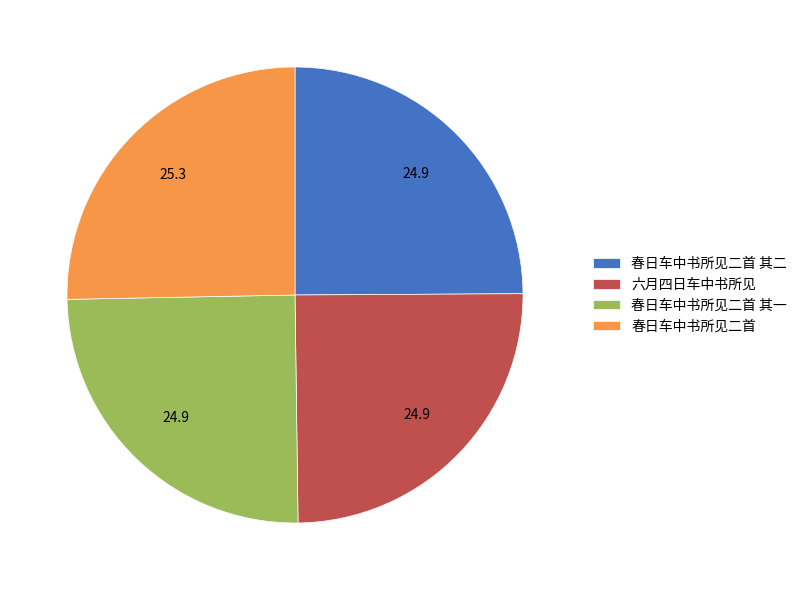

Does 六月四日车中书所见 account for over 50% of the chart?

No